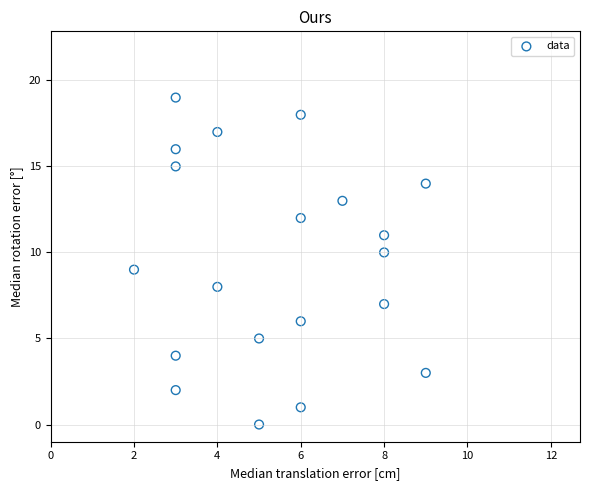

What is the range of Y values (max minus min)?

19